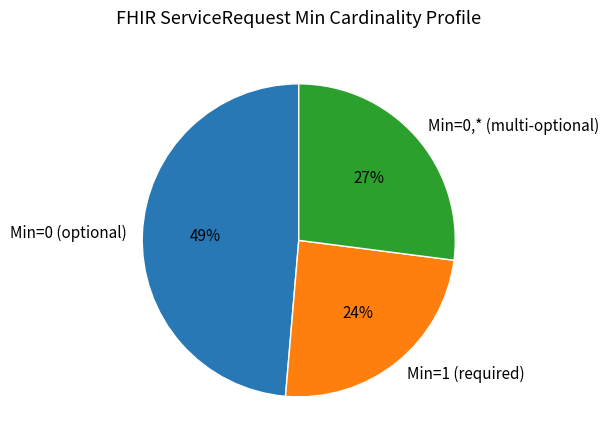

Rank the categories by value from highest to lowest.

Min=0 (optional), Min=0,* (multi-optional), Min=1 (required)